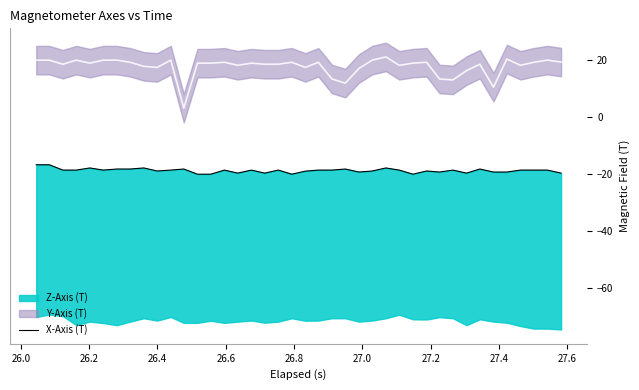

How many points are lower than both their immediate neighbors (excluding endpoints)?

9